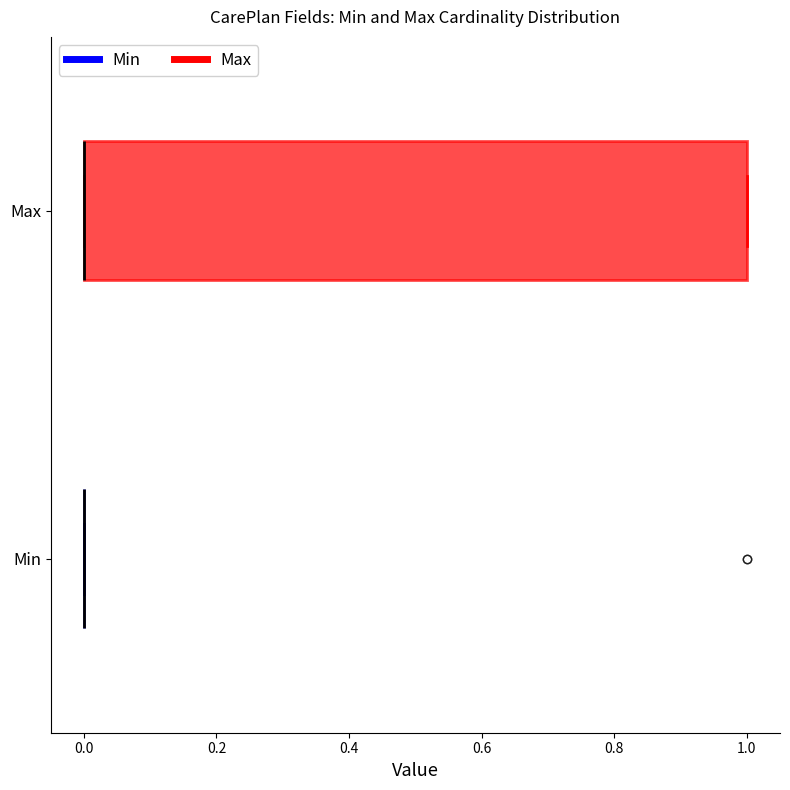

Where is the right edge of the box for Max on the x-axis? The values are not printed on the chart, so give them approximately, as read against the axis.

1